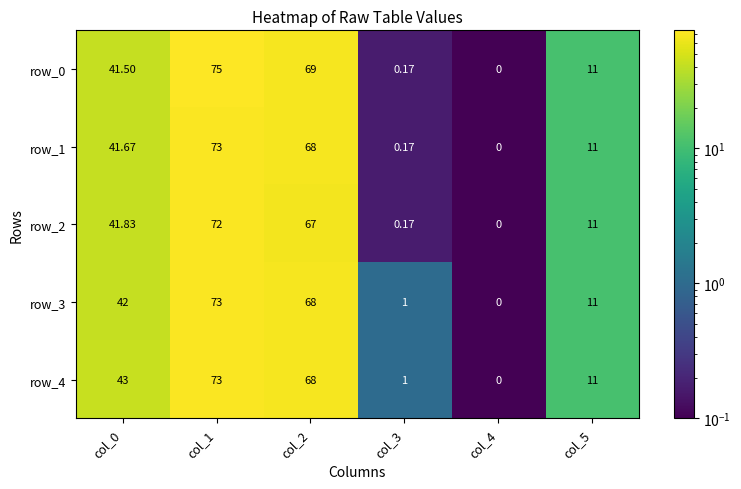

Is the value of row_3 at col_3 greater than the value of row_4 at col_0?

No